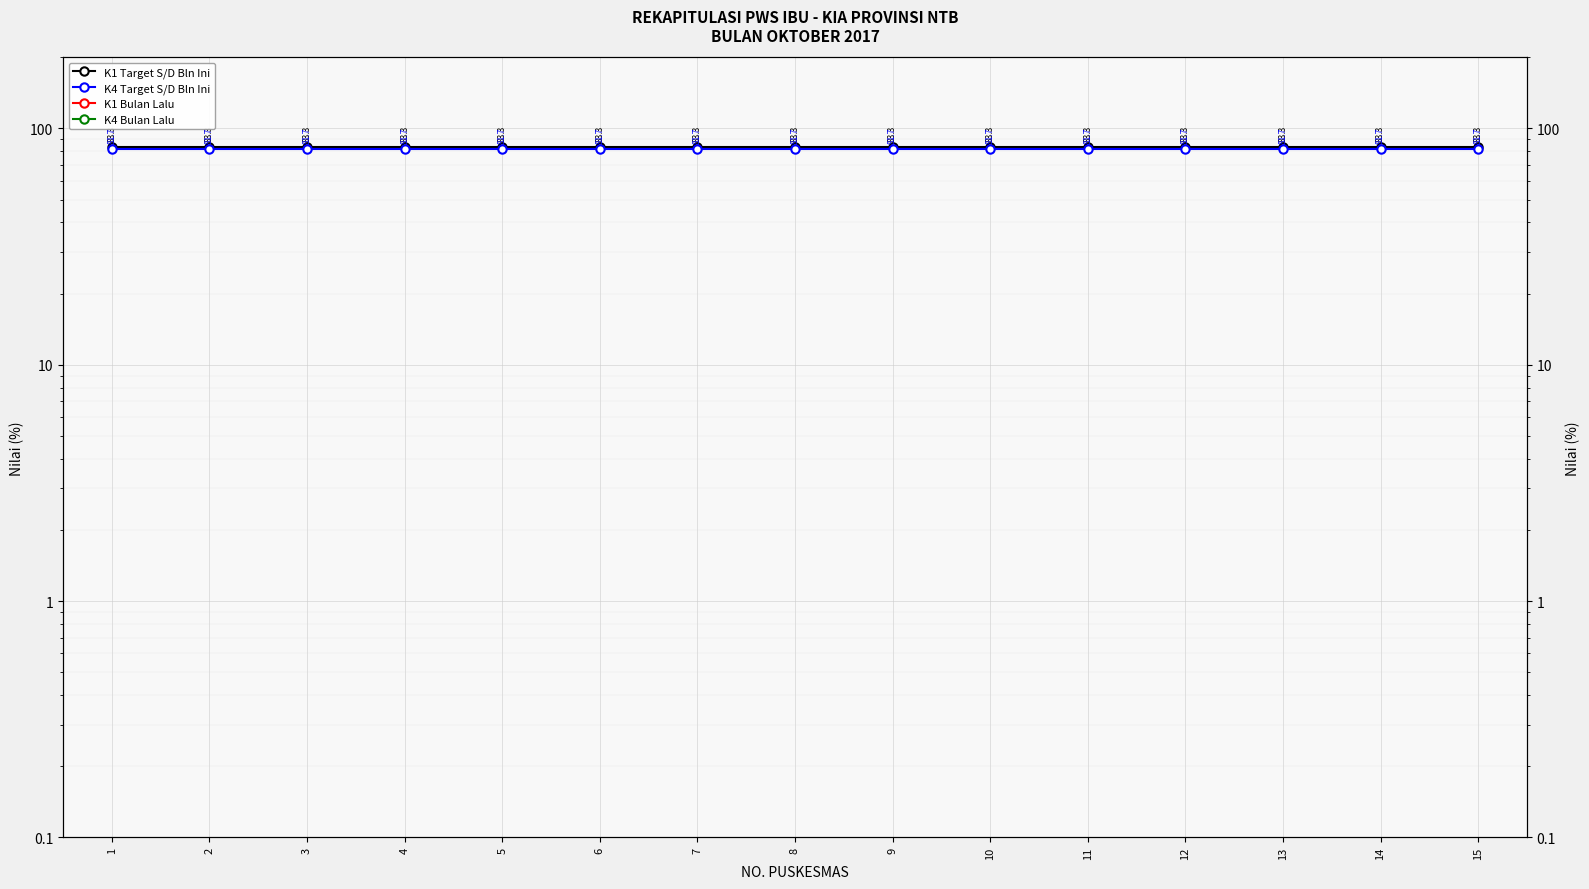

Reading left to right, transcribe all the data shown in this chart.

K1 Target S/D Bln Ini: 83.3	83.3	83.3	83.3	83.3	83.3	83.3	83.3	83.3	83.3	83.3	83.3	83.3	83.3	83.3
K4 Target S/D Bln Ini: 81.7	81.7	81.7	81.7	81.7	81.7	81.7	81.7	81.7	81.7	81.7	81.7	81.7	81.7	81.7
K1 Bulan Lalu: 0.0	0.0	0.0	0.0	0.0	0.0	0.0	0.0	0.0	0.0	0.0	0.0	0.0	0.0	0.0
K4 Bulan Lalu: 0.0	0.0	0.0	0.0	0.0	0.0	0.0	0.0	0.0	0.0	0.0	0.0	0.0	0.0	0.0